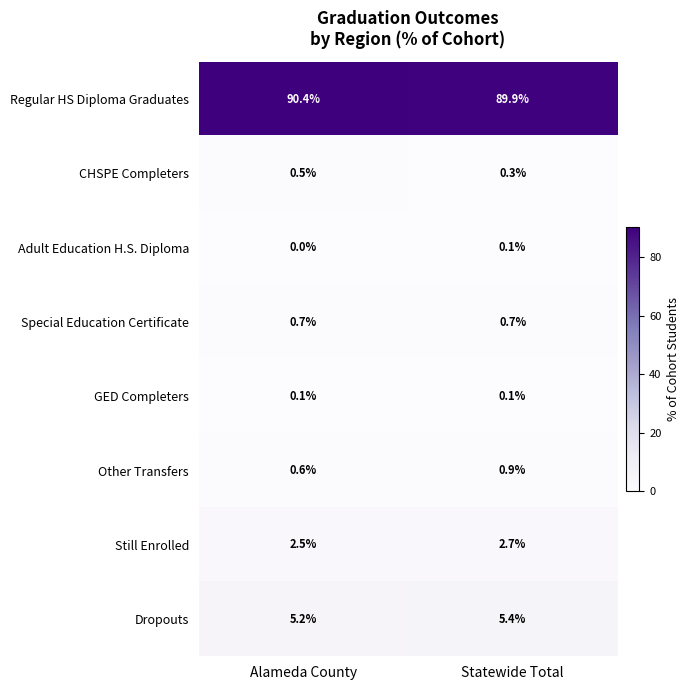

Which series has the widest spread of values?

Regular HS Diploma Graduates